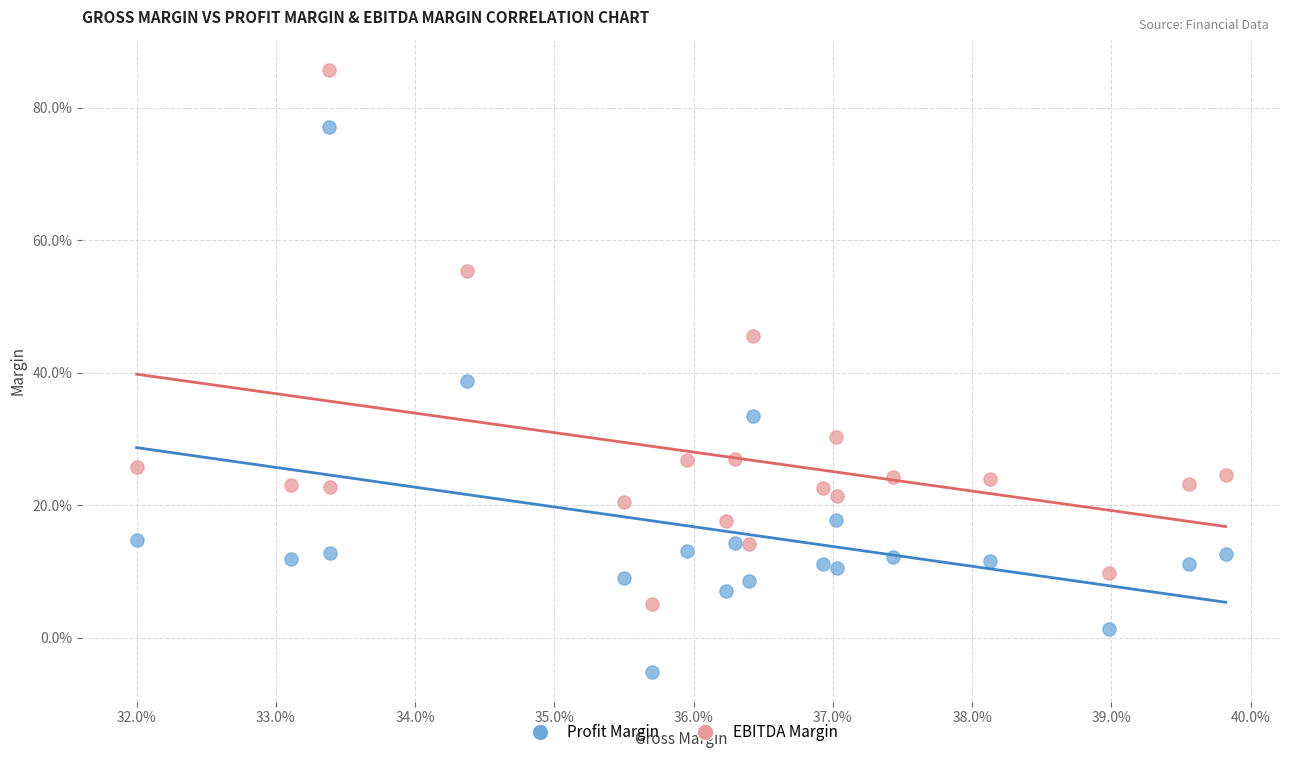

Which series has the widest spread of Y values?

Profit Margin